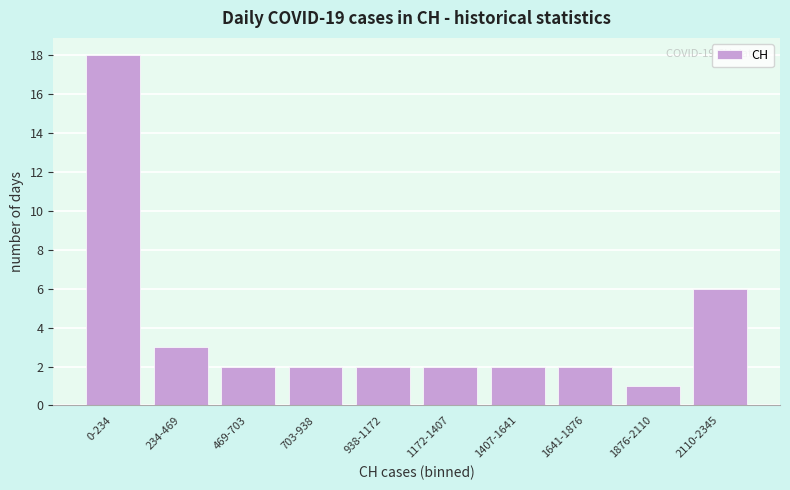

Reading left to right, transcribe all the data shown in this chart.

18	3	2	2	2	2	2	2	1	6